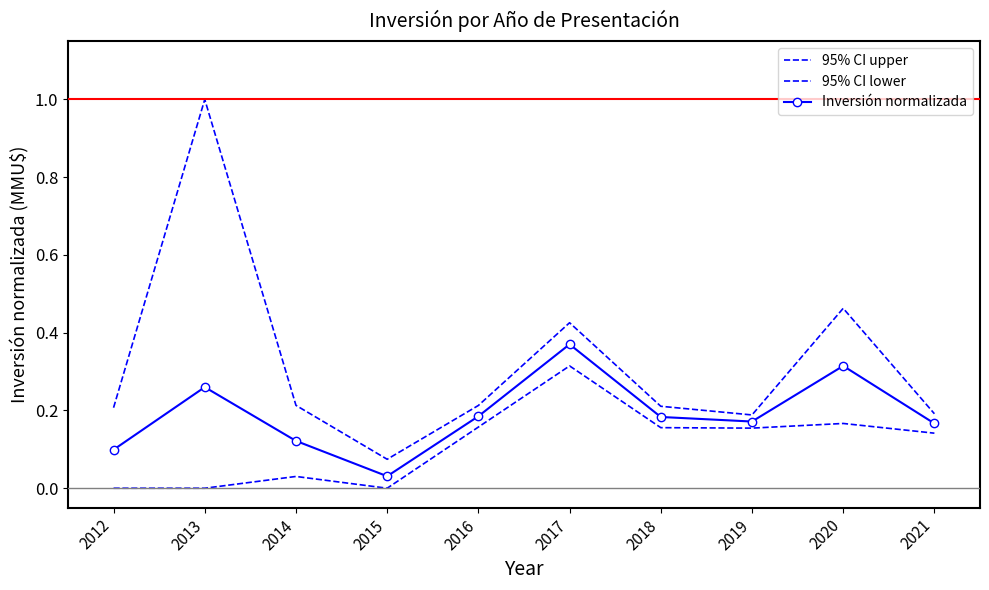

List the labels in order of 95% CI lower value, smallest first.

2012, 2013, 2015, 2014, 2021, 2019, 2018, 2016, 2020, 2017